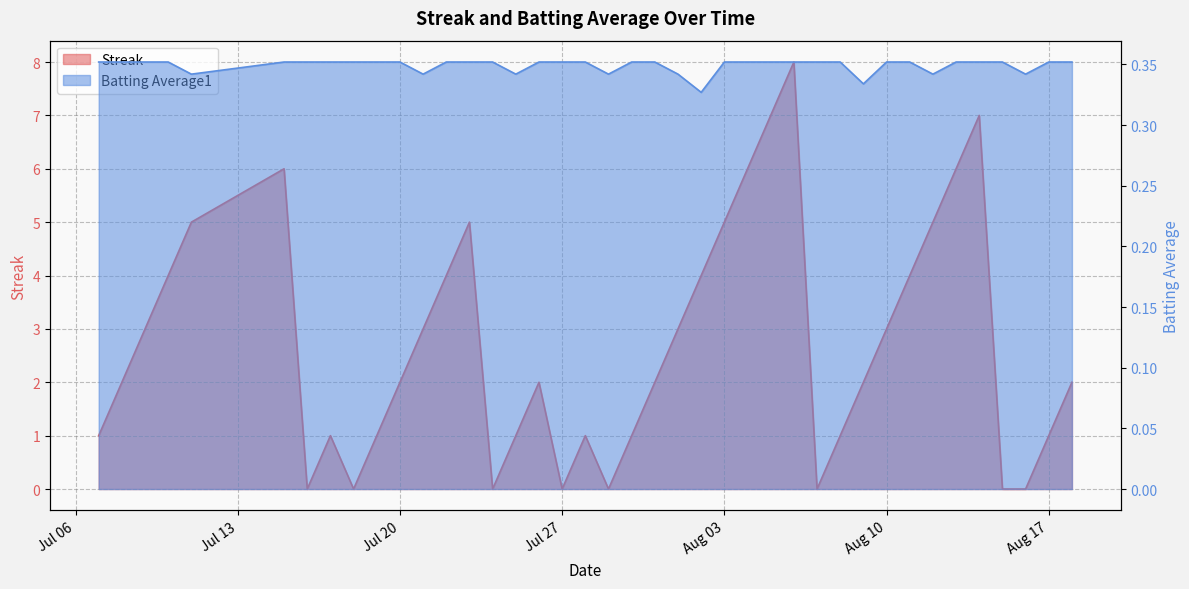

How many values in the Streak series exceed 2?

18